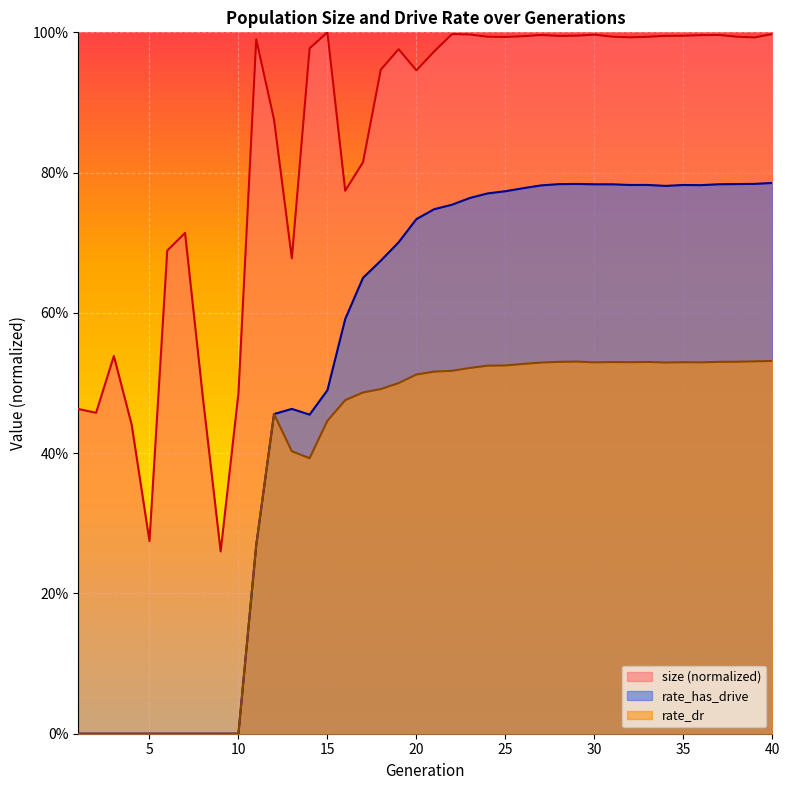

Which series changed the most between 16 and 27?

size